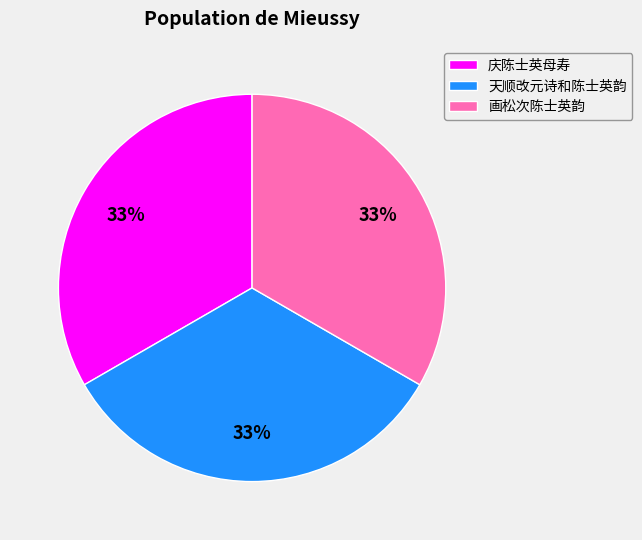

True or false: 画松次陈士英韵 accounts for 26% of the total.

False